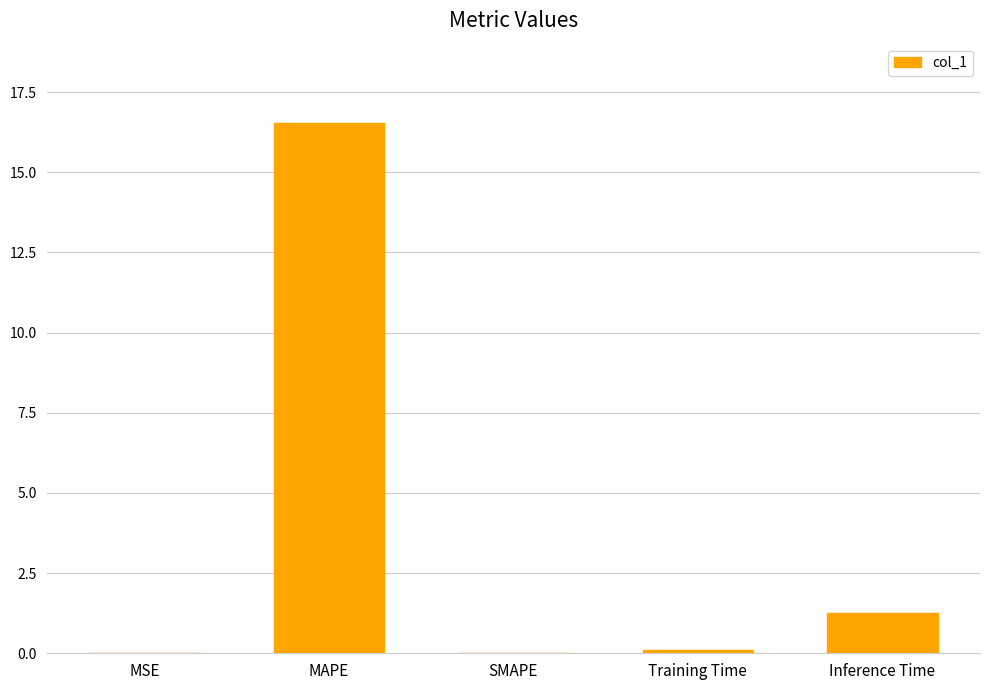

What is the sum of all values?

17.9